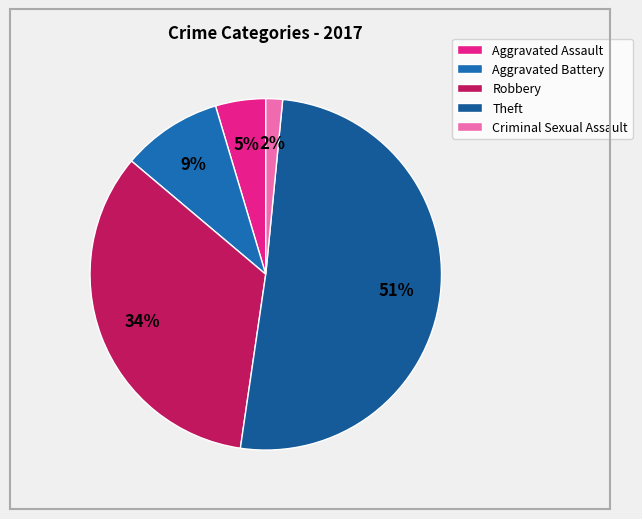

Which has a higher value, Aggravated Battery or Criminal Sexual Assault?

Aggravated Battery